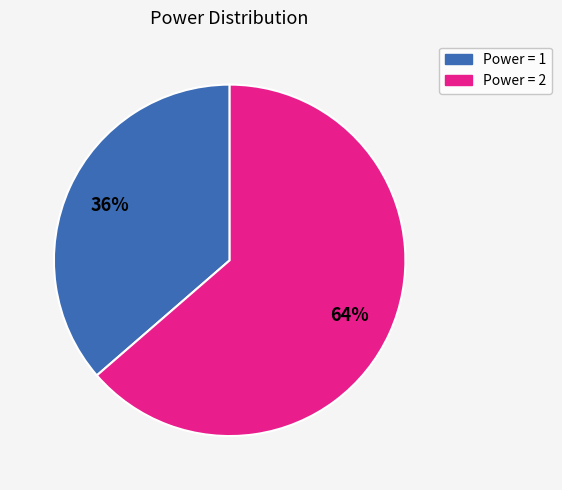

Count the number of slices in the pie.

2